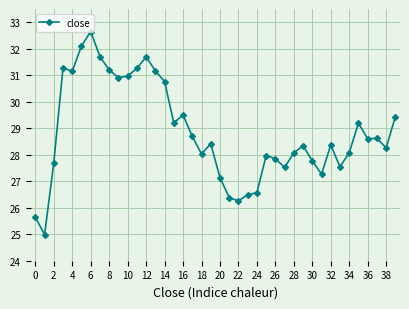

What is the sum of all values?

1154.7